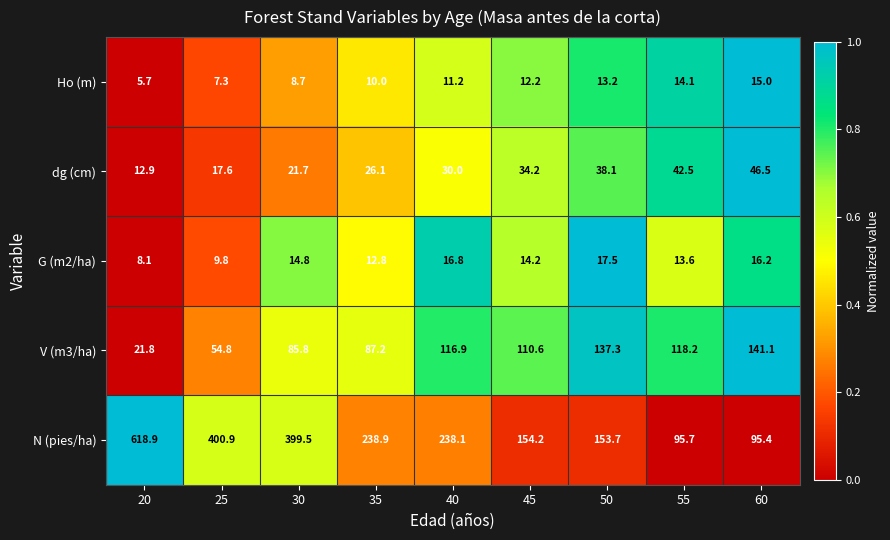

What is the total value across all series at 40?

413.0